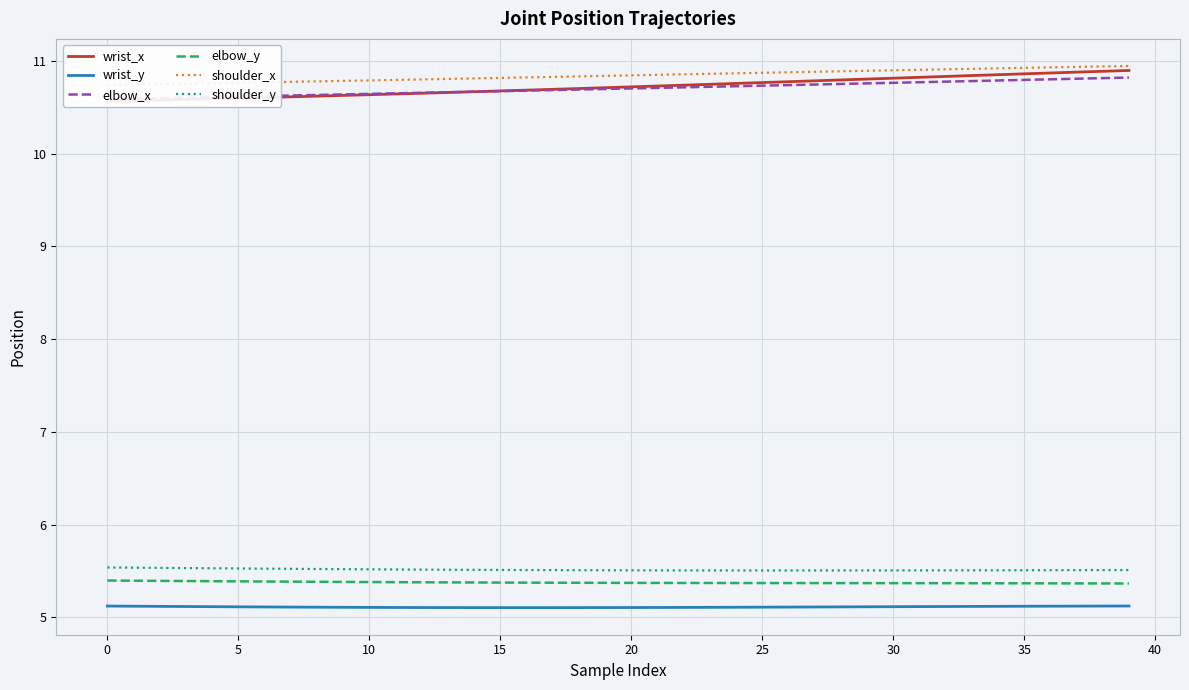

What is the highest value of the elbow_y series?

5.4